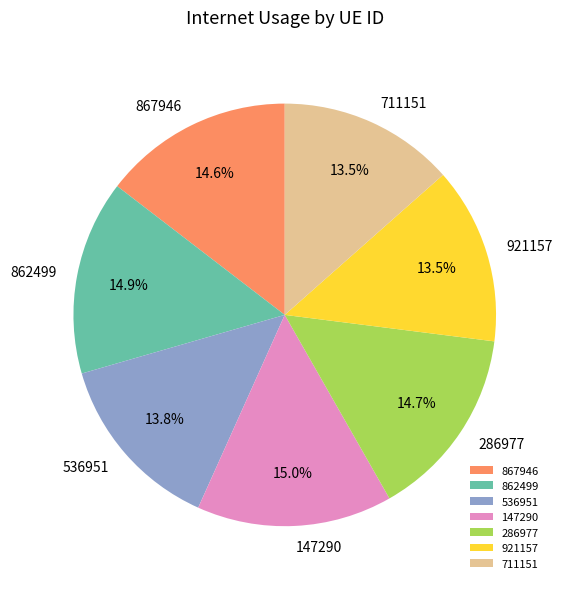

How many slices are in this pie chart?

7